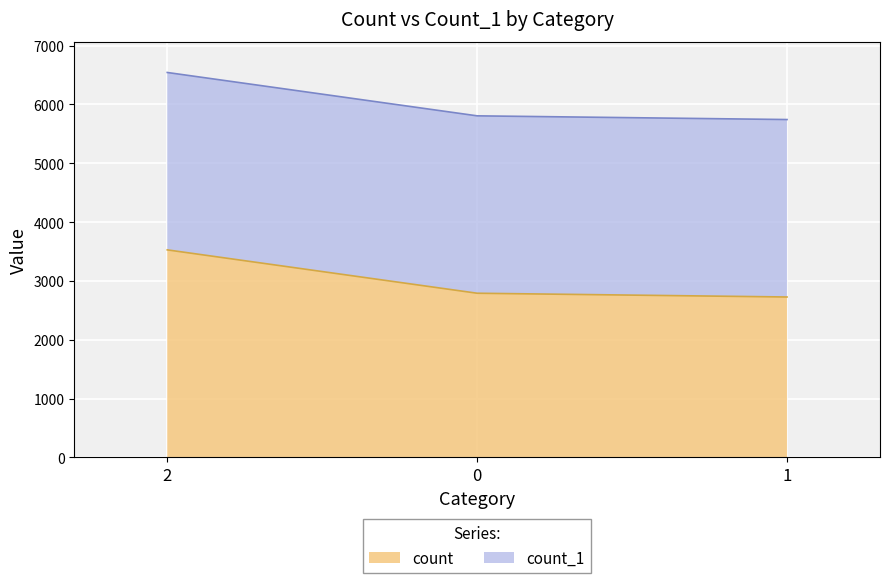

The chart shows a value of 2791 at 0. True or false?

True